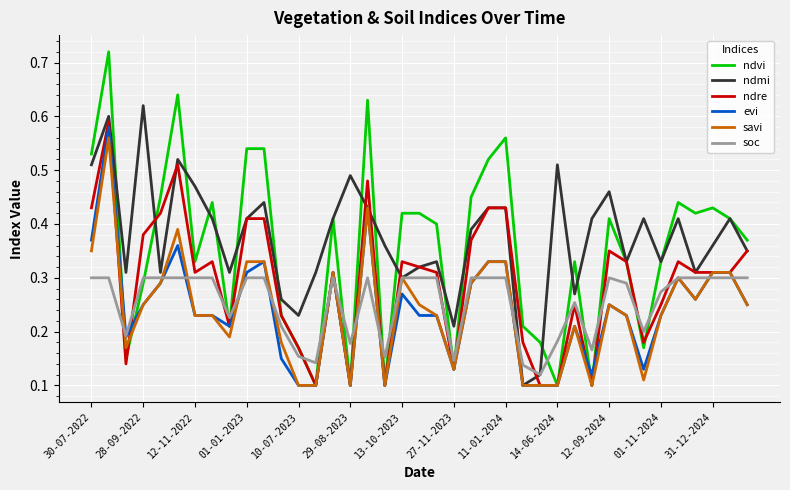

Which series has the widest spread of values?

ndvi